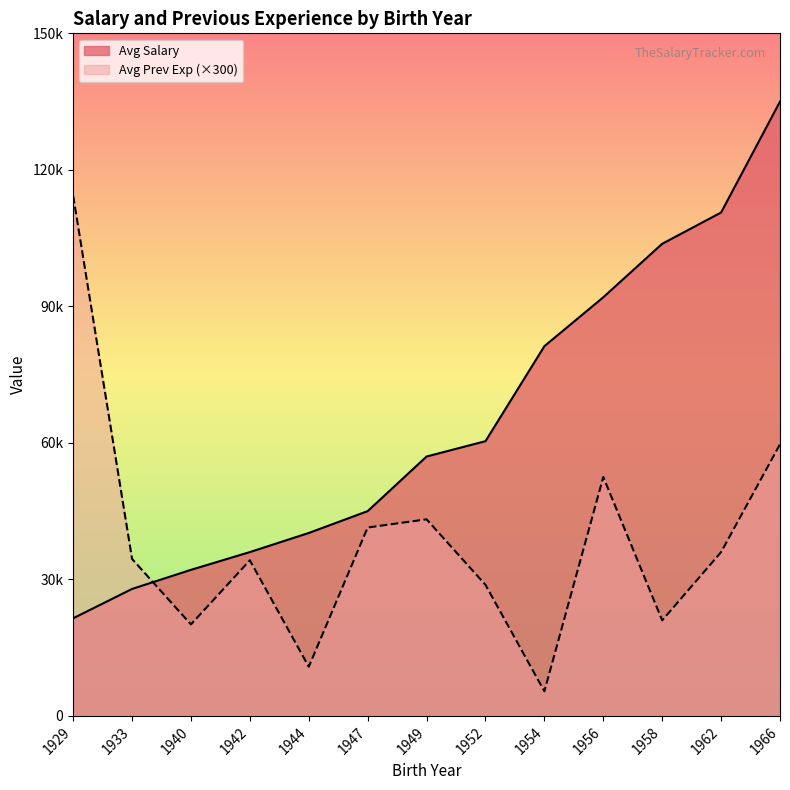

What is the lowest value of the Avg Prev Exp series?

5400